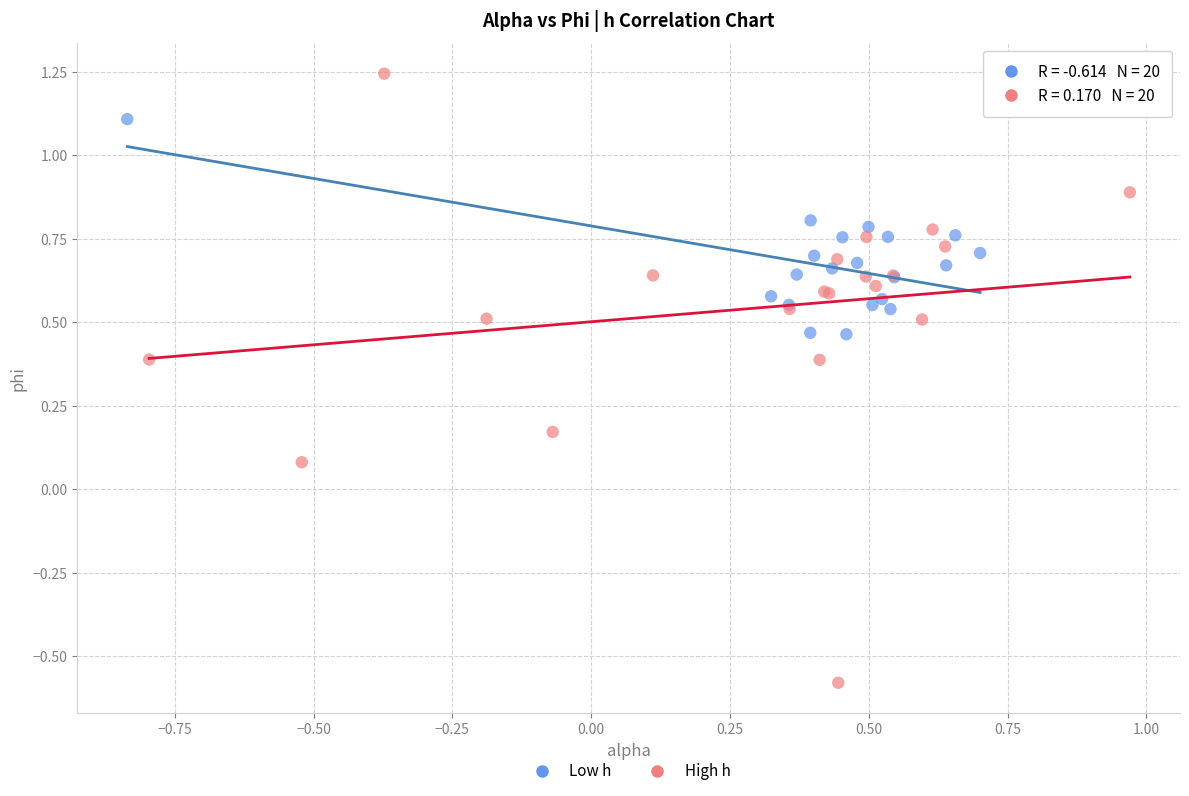

Which series has the largest Y range (max minus min)?

High h